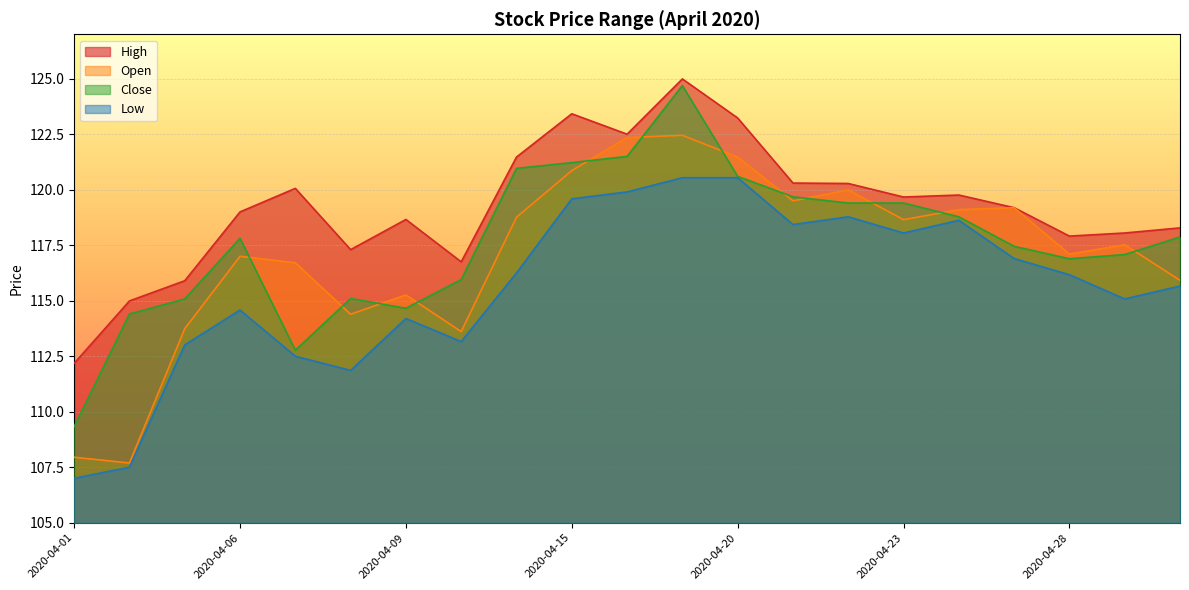

Reading left to right, what are all the values shown in this chart?

High: 2020-04-01=112.2	2020-04-02=115.0	2020-04-03=115.9	2020-04-06=119.0	2020-04-07=120.1	2020-04-08=117.3	2020-04-09=118.7	2020-04-13=116.8	2020-04-14=121.5	2020-04-15=123.4	2020-04-16=122.5	2020-04-17=125.0	2020-04-20=123.2	2020-04-21=120.3	2020-04-22=120.3	2020-04-23=119.7	2020-04-24=119.8	2020-04-27=119.2	2020-04-28=117.9	2020-04-29=118.0	2020-04-30=118.3
Open: 2020-04-01=108.0	2020-04-02=107.7	2020-04-03=113.7	2020-04-06=117.0	2020-04-07=116.7	2020-04-08=114.4	2020-04-09=115.3	2020-04-13=113.6	2020-04-14=118.8	2020-04-15=120.9	2020-04-16=122.3	2020-04-17=122.5	2020-04-20=121.5	2020-04-21=119.5	2020-04-22=120.0	2020-04-23=118.7	2020-04-24=119.1	2020-04-27=119.2	2020-04-28=117.1	2020-04-29=117.5	2020-04-30=115.9
Close: 2020-04-01=109.3	2020-04-02=114.4	2020-04-03=115.1	2020-04-06=117.8	2020-04-07=112.8	2020-04-08=115.1	2020-04-09=114.7	2020-04-13=116.0	2020-04-14=121.0	2020-04-15=121.2	2020-04-16=121.5	2020-04-17=124.7	2020-04-20=120.6	2020-04-21=119.7	2020-04-22=119.4	2020-04-23=119.4	2020-04-24=118.8	2020-04-27=117.5	2020-04-28=116.9	2020-04-29=117.1	2020-04-30=117.9
Low: 2020-04-01=107.0	2020-04-02=107.5	2020-04-03=113.0	2020-04-06=114.6	2020-04-07=112.5	2020-04-08=111.9	2020-04-09=114.2	2020-04-13=113.2	2020-04-14=116.2	2020-04-15=119.6	2020-04-16=119.9	2020-04-17=120.5	2020-04-20=120.5	2020-04-21=118.4	2020-04-22=118.8	2020-04-23=118.0	2020-04-24=118.6	2020-04-27=116.9	2020-04-28=116.2	2020-04-29=115.1	2020-04-30=115.7